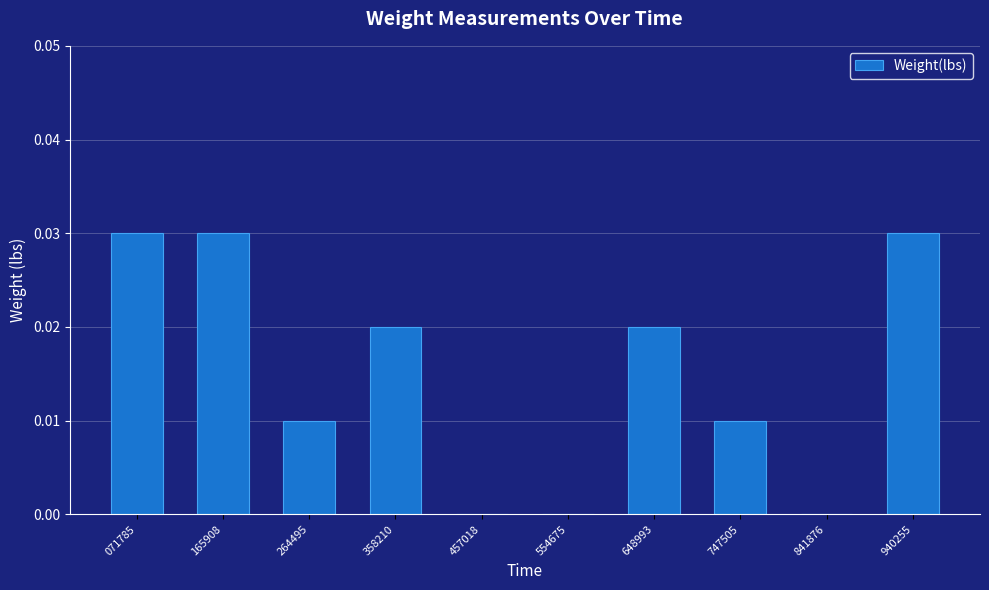

The value at 747505 is 0.0. True or false?

True